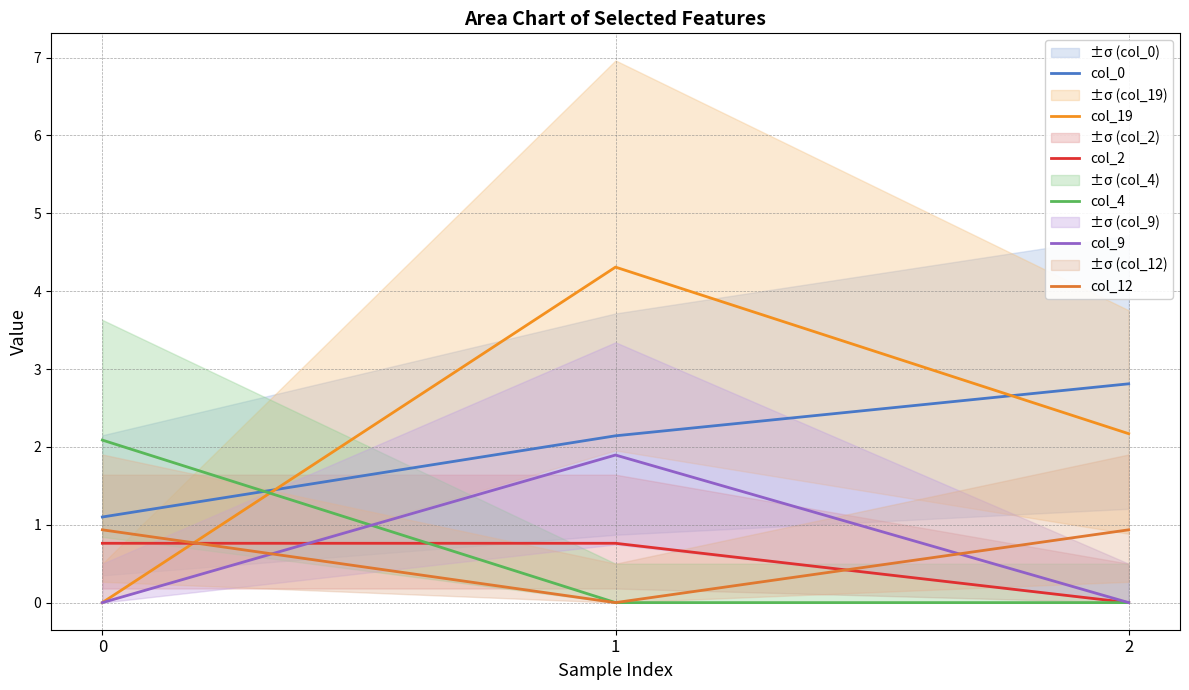

At how many categories does at least one series exceed 0?

3